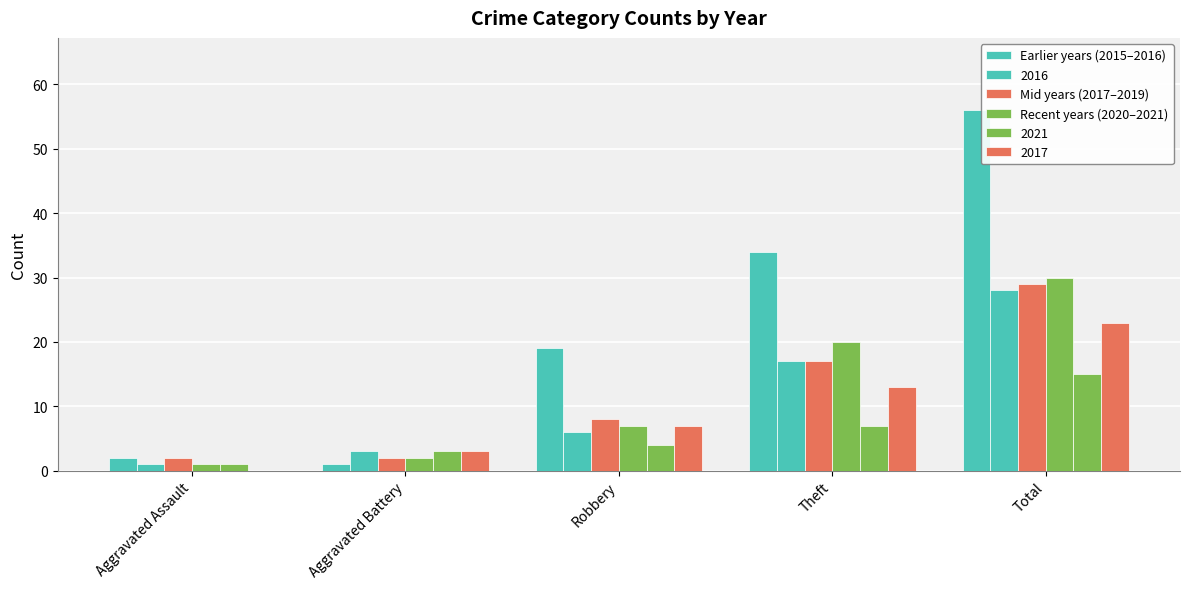

Which has a higher value, Robbery or Aggravated Battery?

Robbery